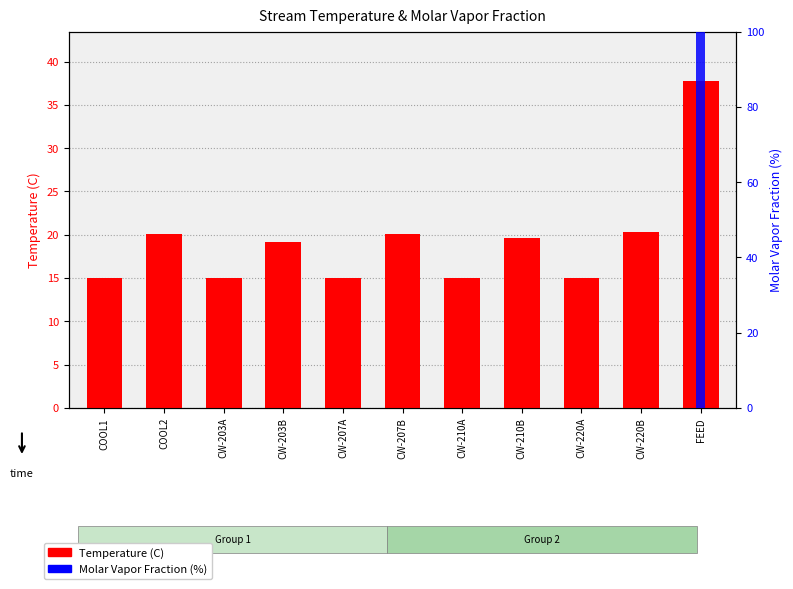

Which has a higher value, CW-210A or CW-207A?

CW-210A